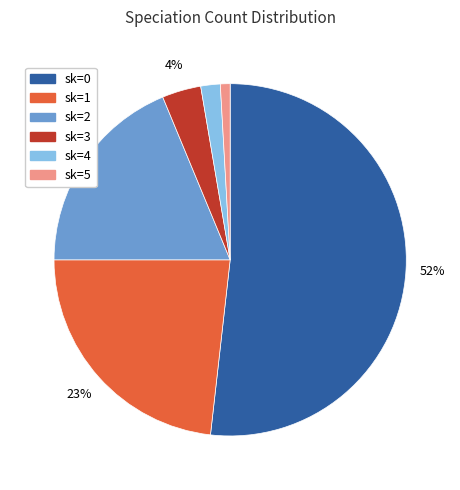

How many segments does this pie chart have?

6